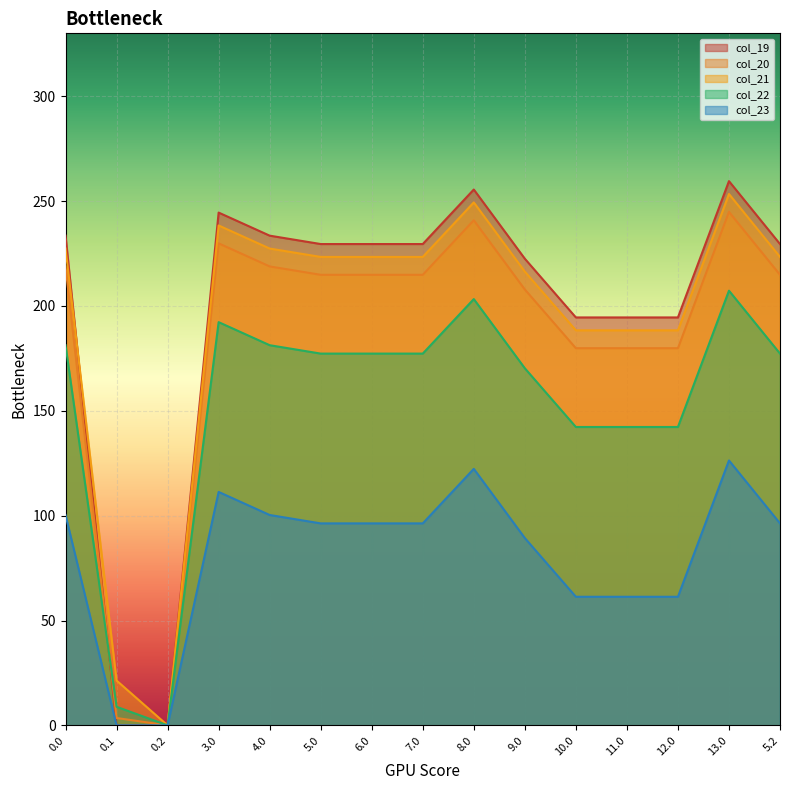

List the labels in order of col_22 value, smallest first.

0.2, 0.1, 10.0, 11.0, 12.0, 9.0, 5.0, 6.0, 7.0, 5.2, 0.0, 4.0, 3.0, 8.0, 13.0